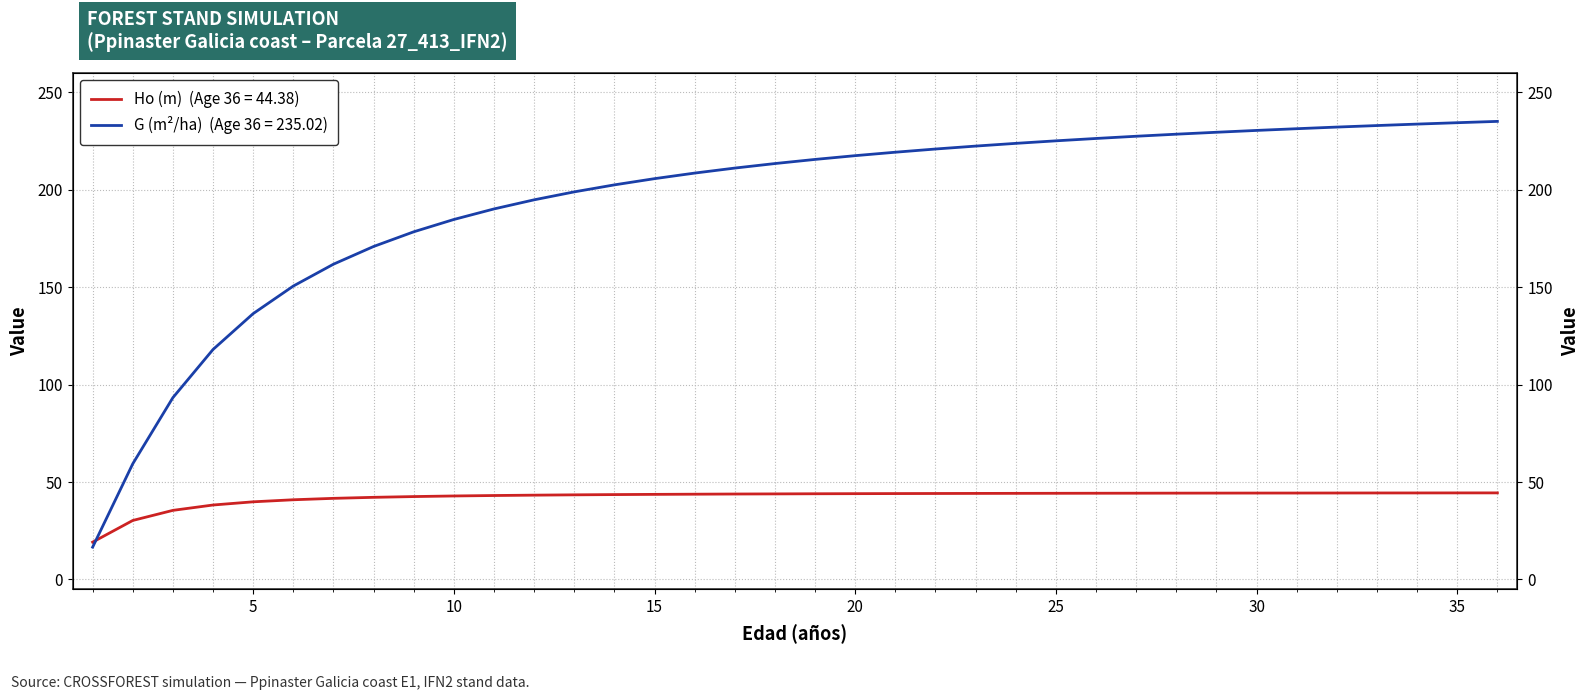

At which category is the sum across all series the highest?

36